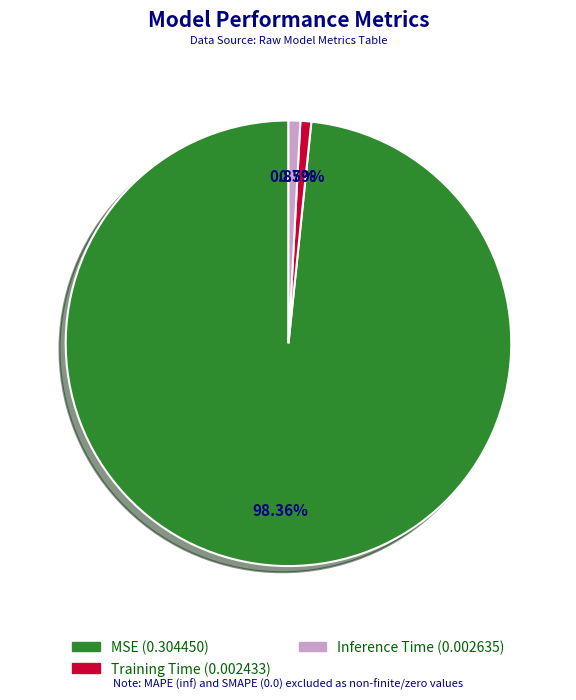

Is it true that Inference Time is 1% of the pie?

True